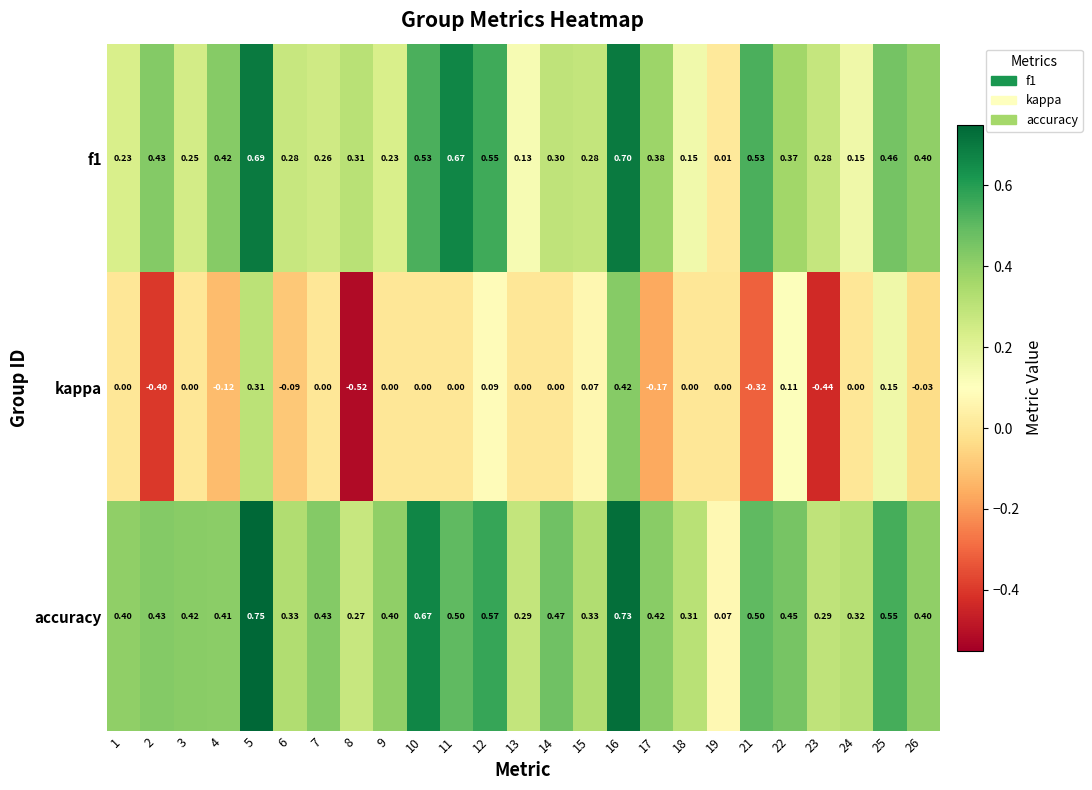

Which series has the largest total across all categories?

accuracy